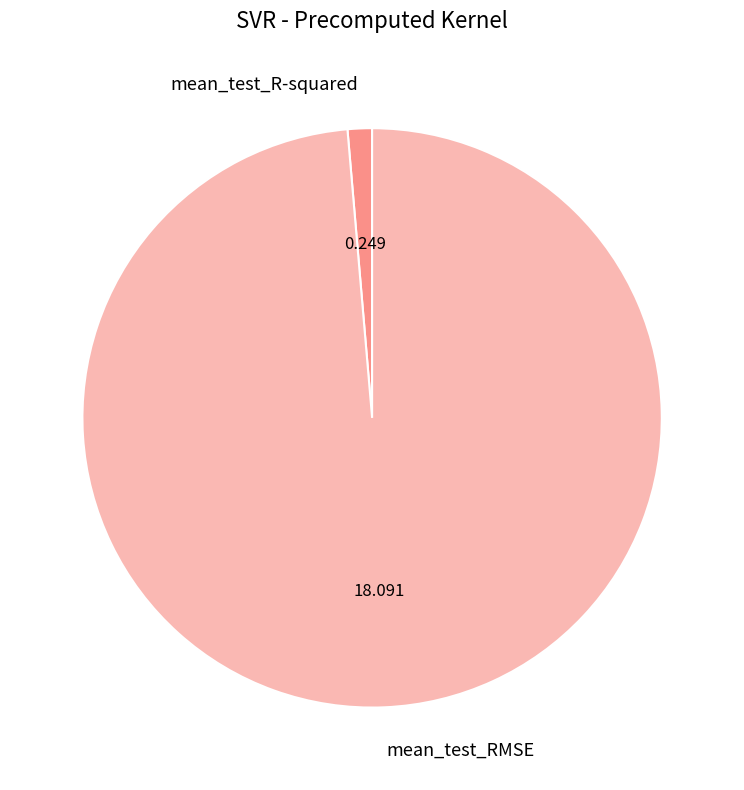

Is there any slice that represents more than half of the pie?

Yes